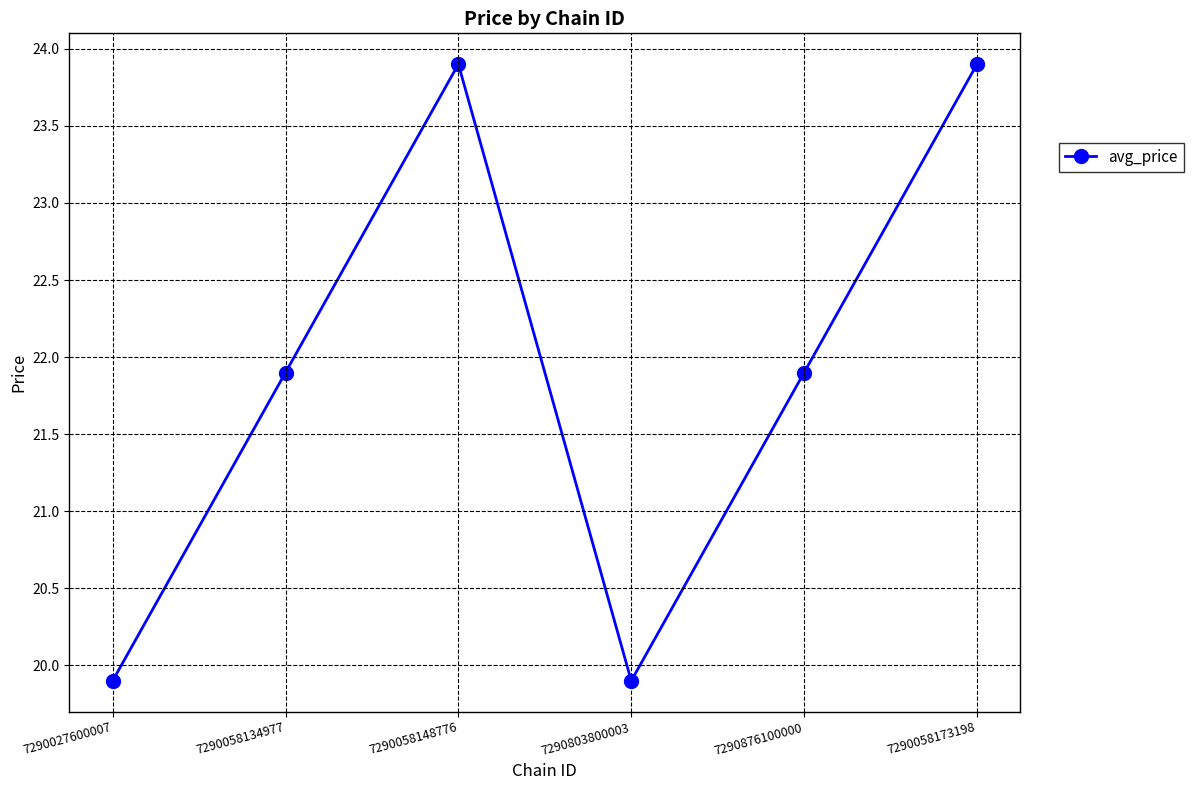

What is the value of the 3rd point from the left?

23.9